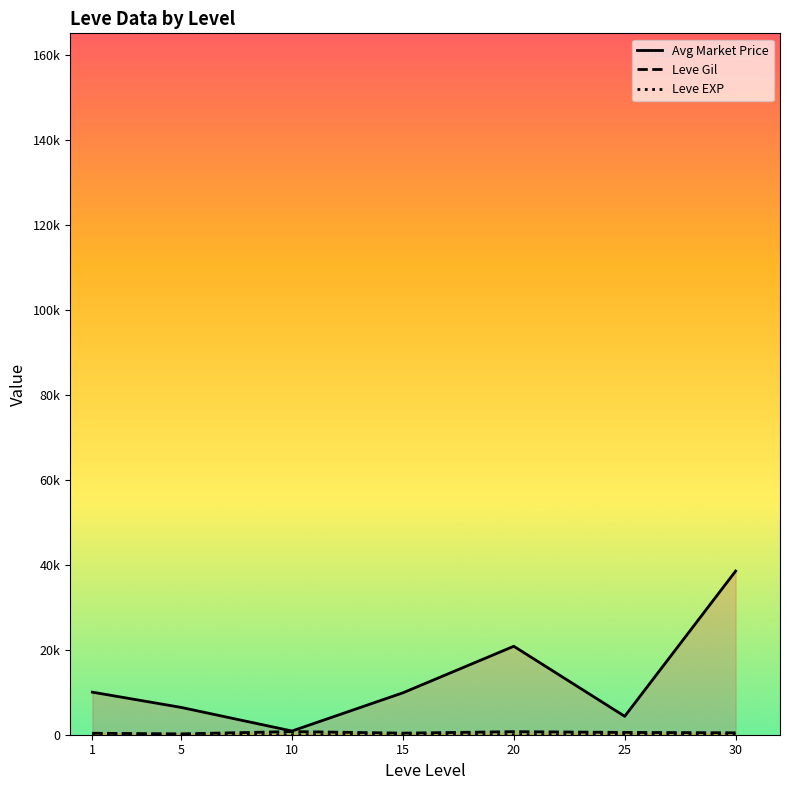

What is the difference between the highest and lowest values at 5?

6423.8